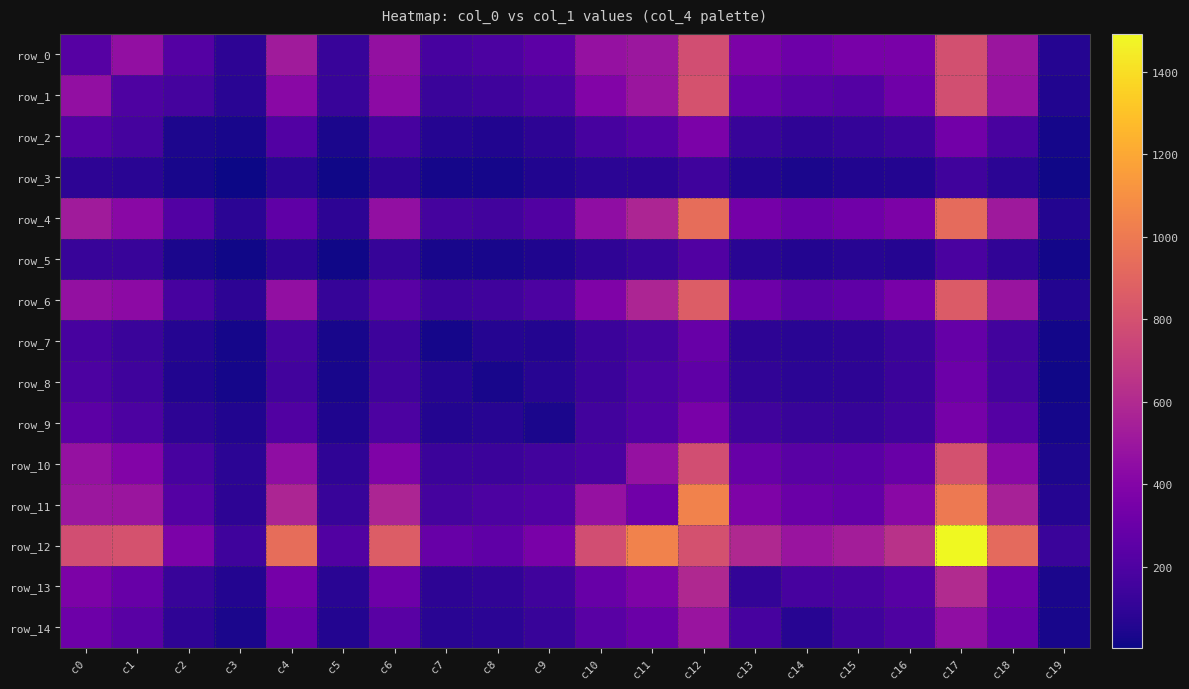

Between c3 and c18, which is larger?

c18